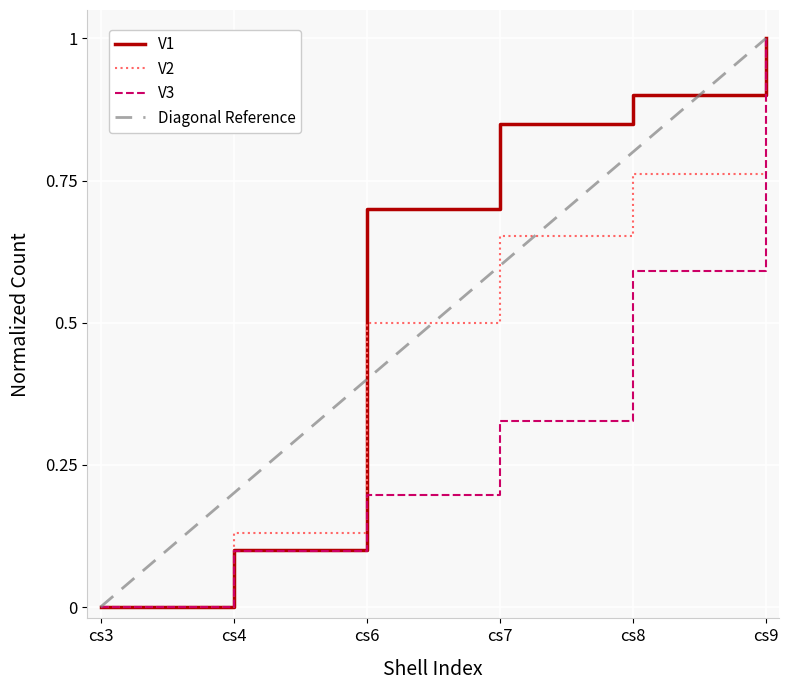

Reading left to right, transcribe all the data shown in this chart.

V1: cs3=0.0	cs4=0.1	cs6=0.7	cs7=0.8	cs8=0.9	cs9=1.0
V2: cs3=0.0	cs4=0.1	cs6=0.5	cs7=0.7	cs8=0.8	cs9=1.0
V3: cs3=0.0	cs4=0.1	cs6=0.2	cs7=0.3	cs8=0.6	cs9=1.0